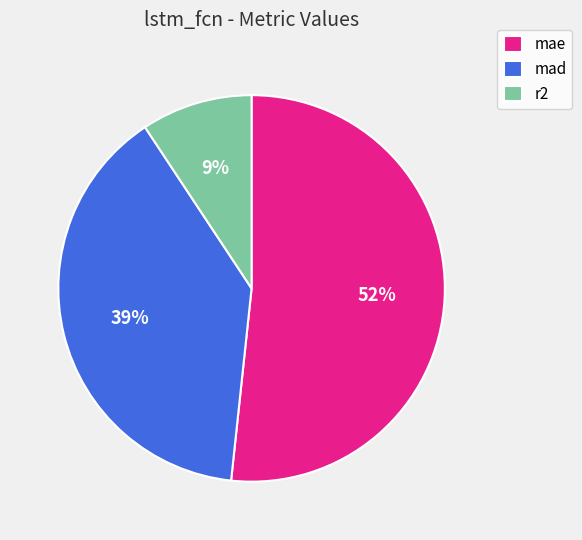

Is there a majority slice in this chart?

Yes